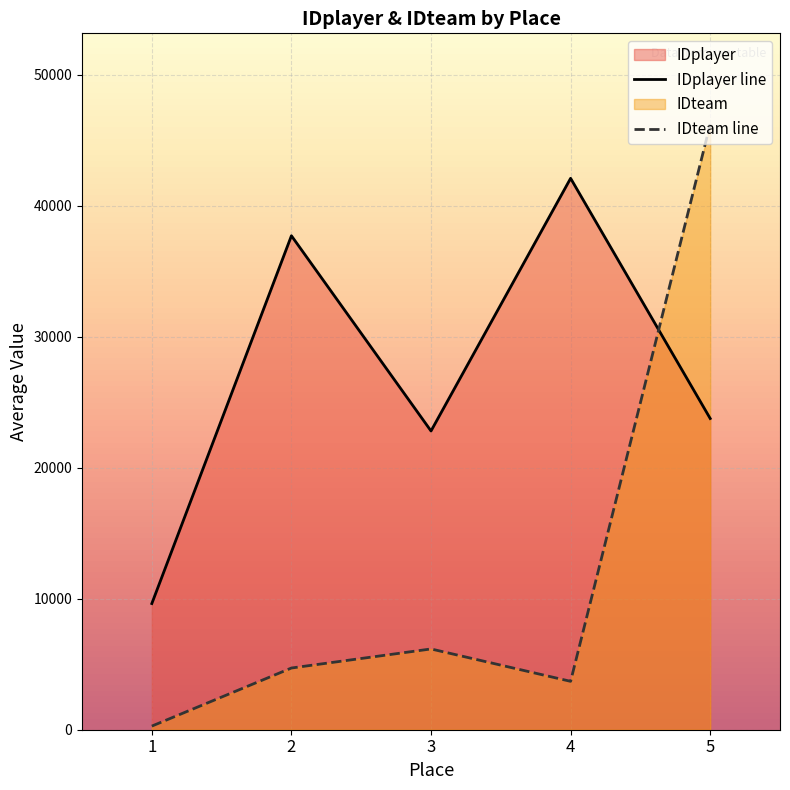

Rank the categories by IDteam line value from highest to lowest.

5, 3, 2, 4, 1